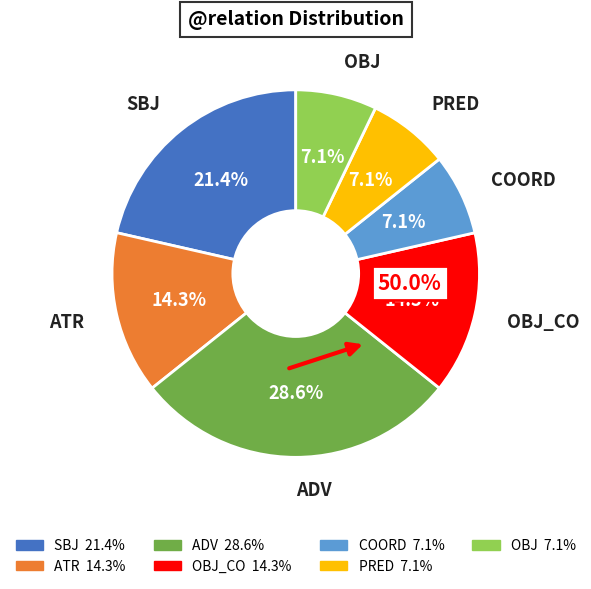

Which slice is the smallest?

COORD